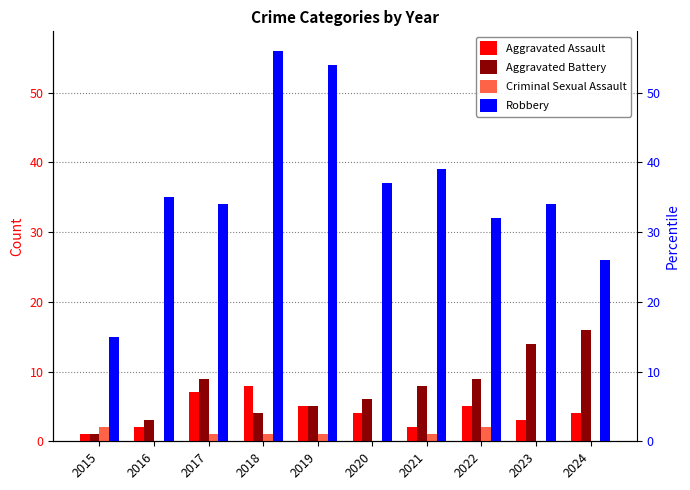

Between 2024 and 2021, which is larger?

2024